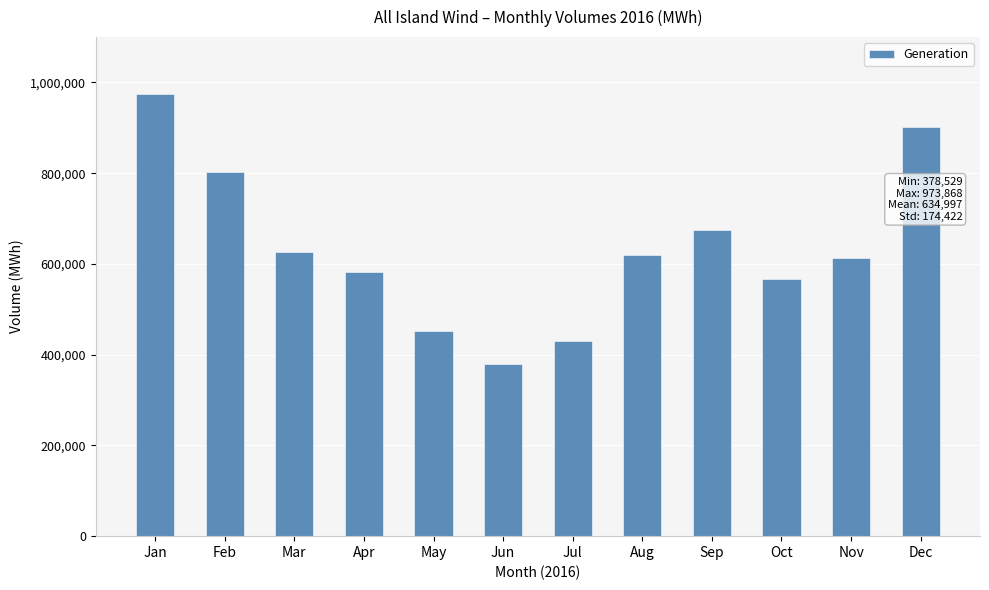

Reading left to right, what are all the values shown in this chart?

Jan=973867.8	Feb=802289.5	Mar=626595.1	Apr=582301.6	May=451508.2	Jun=378529.1	Jul=429816.0	Aug=619517.0	Sep=675491.4	Oct=566419.9	Nov=612578.6	Dec=901046.2